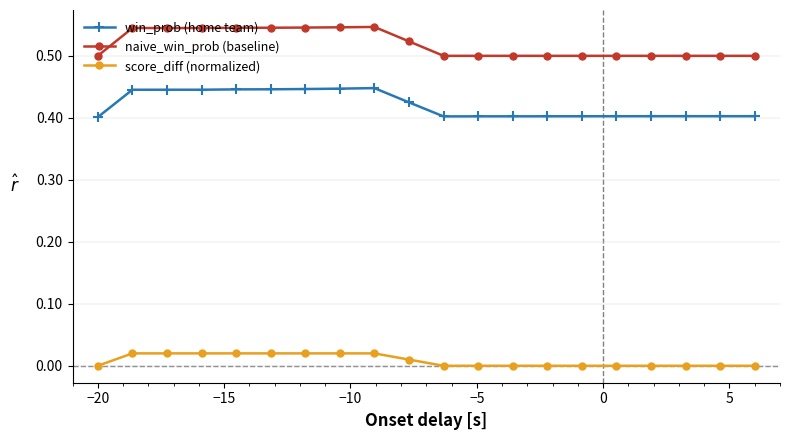

List the series in order of their peak value, lowest first.

score_diff (normalized), win_prob (home team), naive_win_prob (baseline)